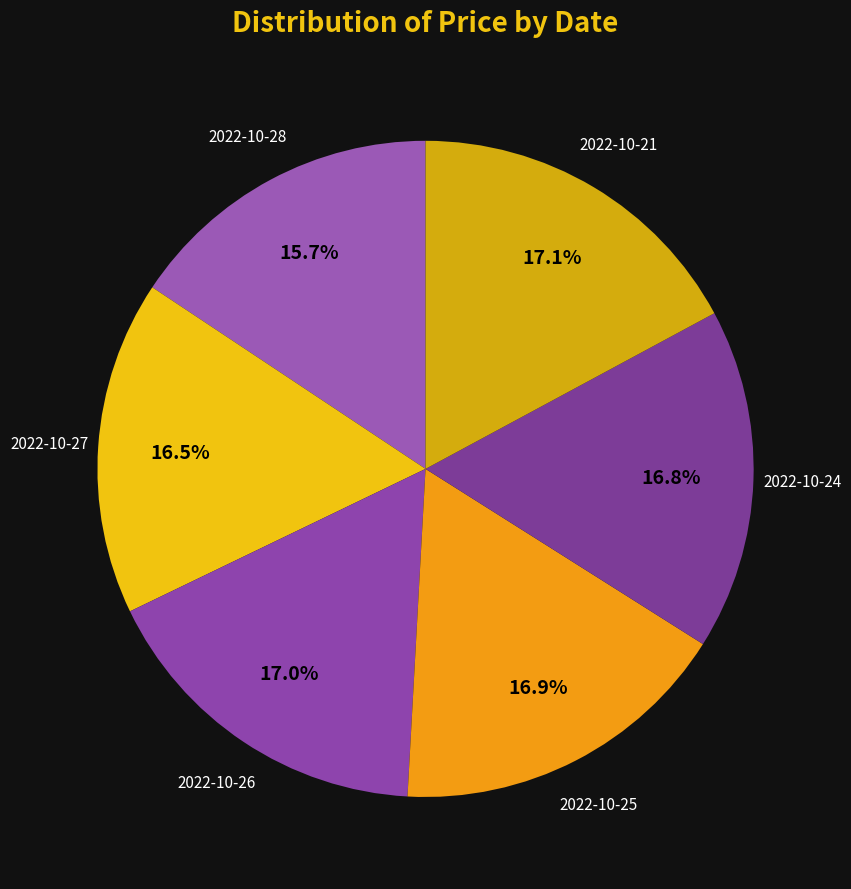

What is the total percentage of 2022-10-25 and 2022-10-21?

34.0%